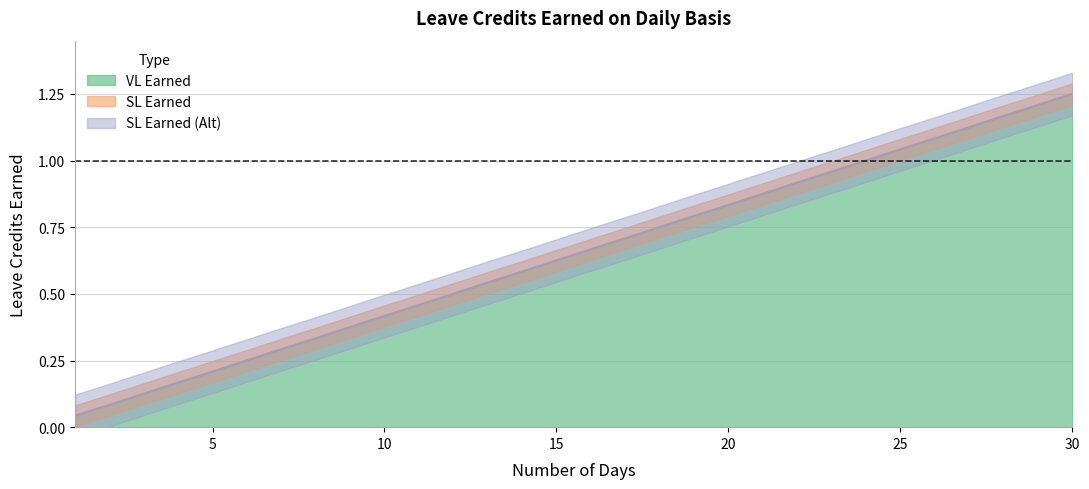

Is it true that SL Earned equals 0.7 at 12?

False